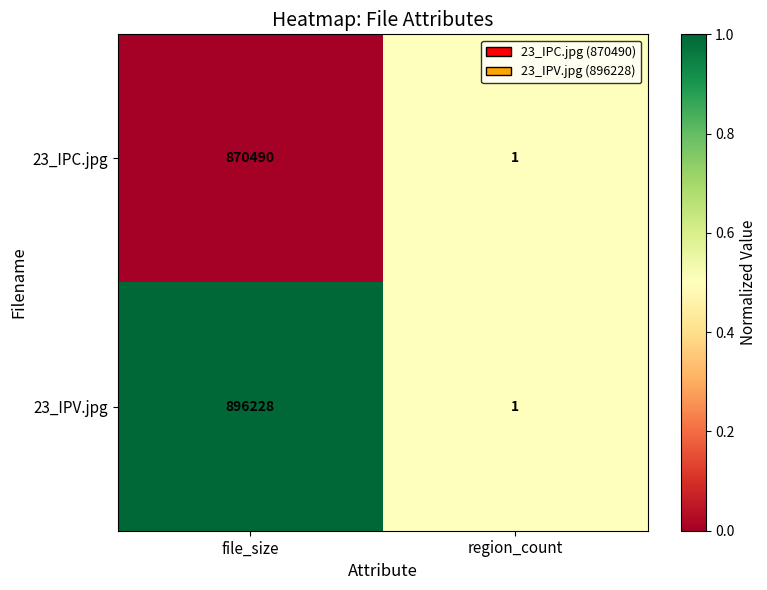

How many values in the 23_IPC.jpg series are below 870490?

1